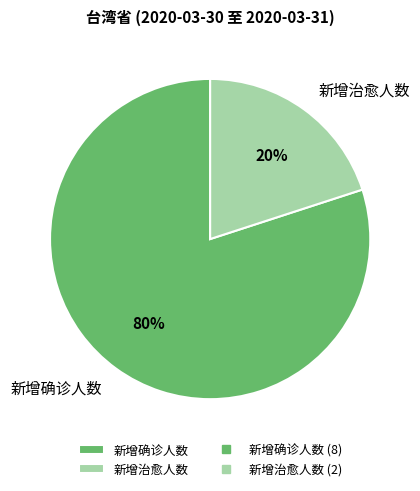

Combined, do 新增治愈人数 and 新增确诊人数 account for over 50%?

Yes